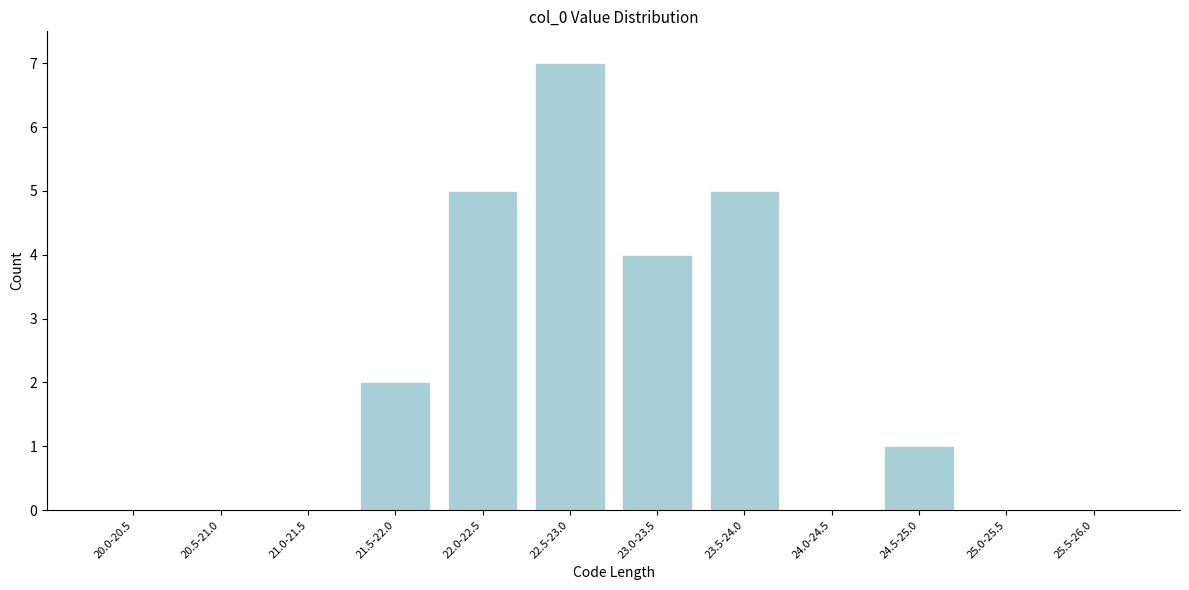

Reading right to left, extract all data points from this chart.

25.5-26.0=0	25.0-25.5=0	24.5-25.0=1	24.0-24.5=0	23.5-24.0=5	23.0-23.5=4	22.5-23.0=7	22.0-22.5=5	21.5-22.0=2	21.0-21.5=0	20.5-21.0=0	20.0-20.5=0